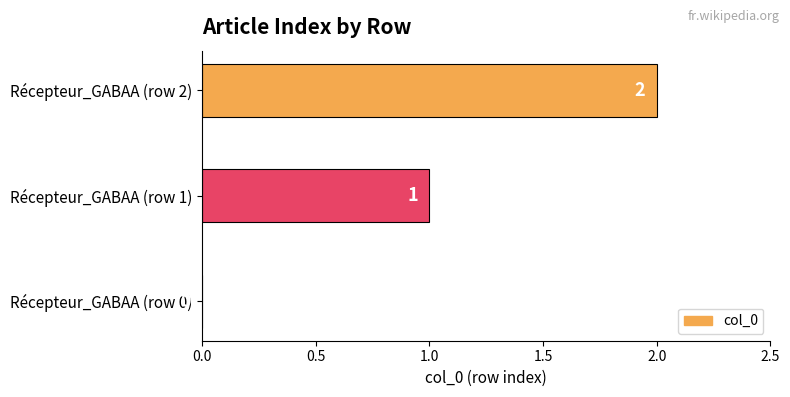

What is the change in value from Récepteur_GABAA (row 0) to Récepteur_GABAA (row 1)?

+1